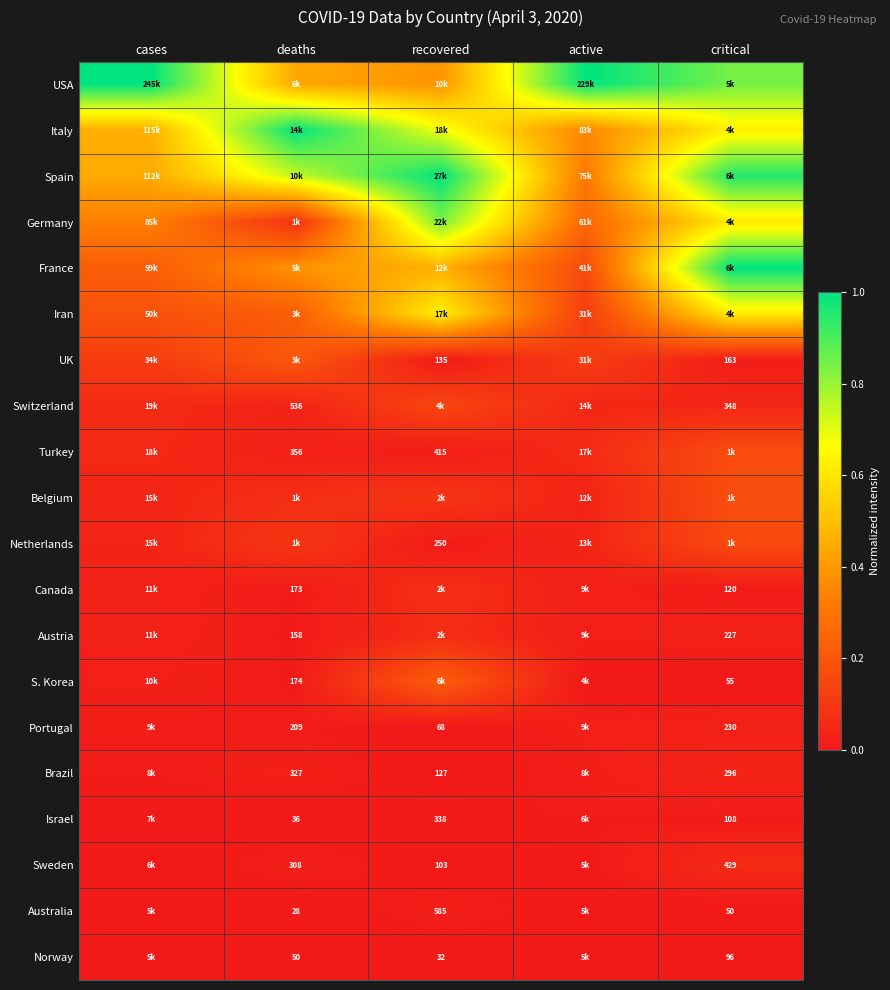

Count the number of data series in this chart.

20